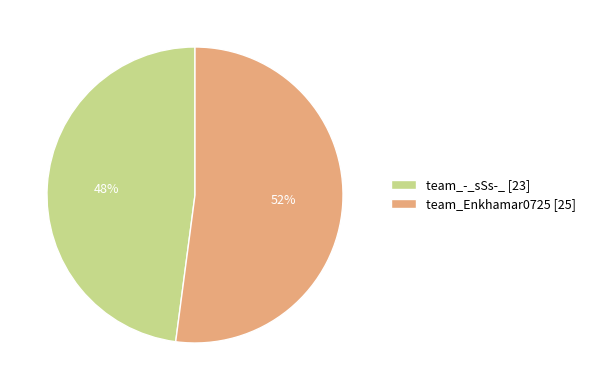

To the nearest percent, what is the difference between the largest and smallest slice percentages?

4%